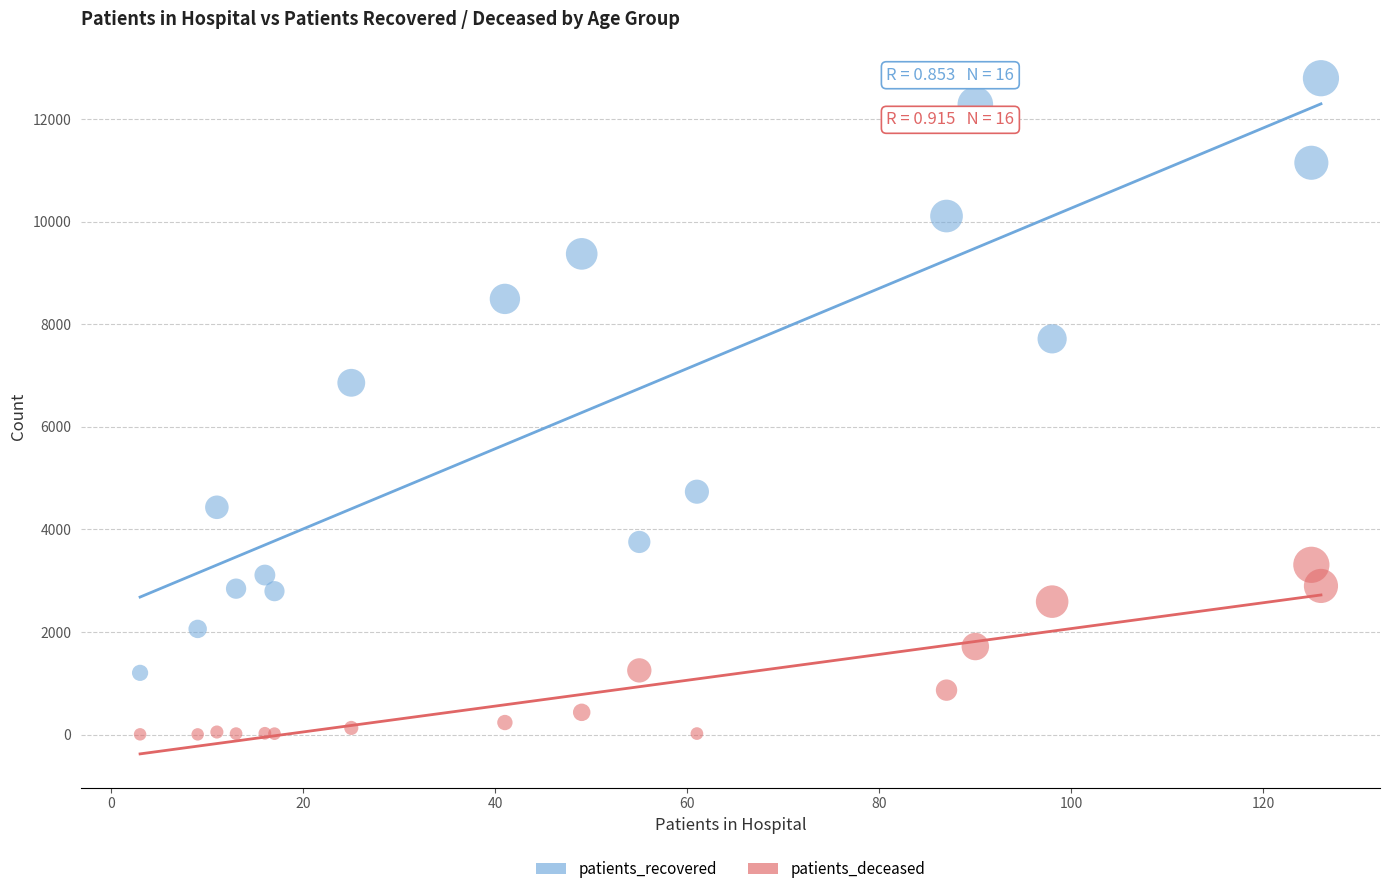

Which series reaches the maximum Y coordinate?

patients_recovered